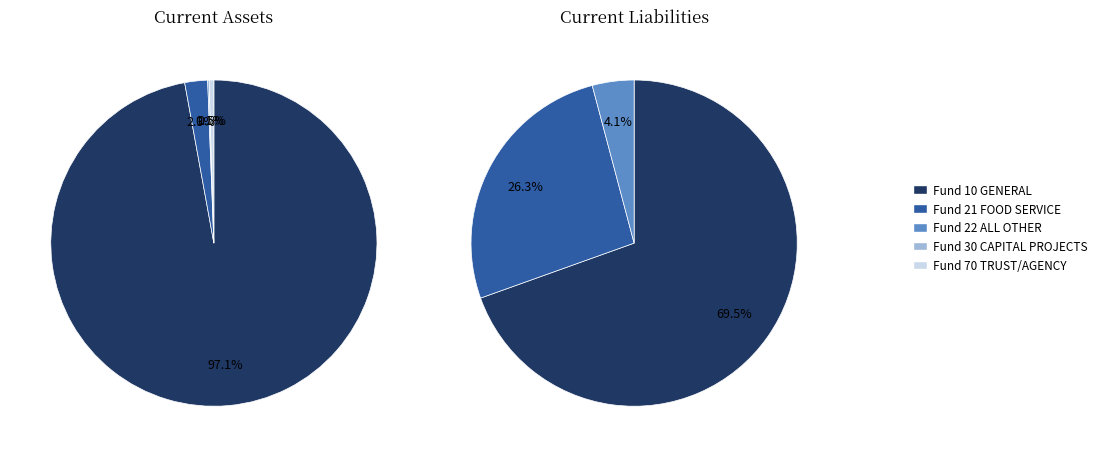

The Fund 30 CAPITAL PROJECTS slice represents 9% of the pie. True or false?

False